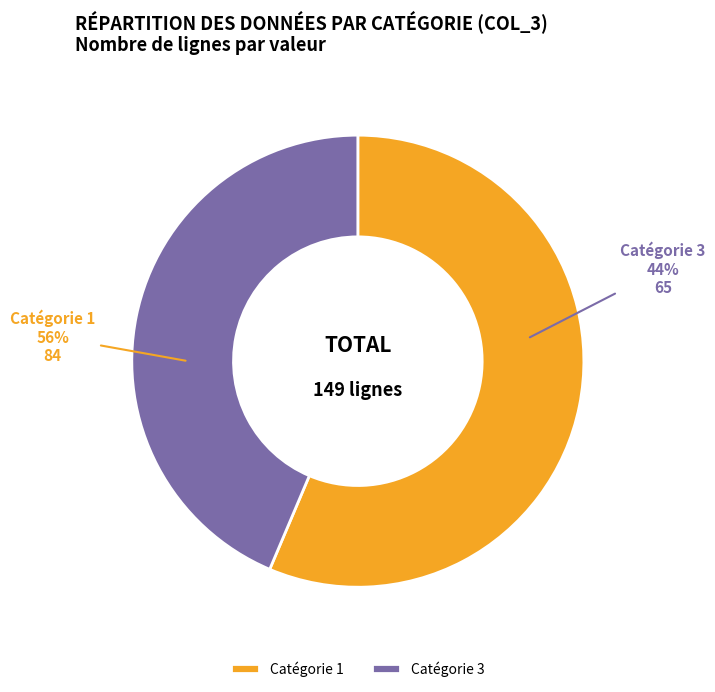

Do 14 and 10 together represent more than half of the pie?

No